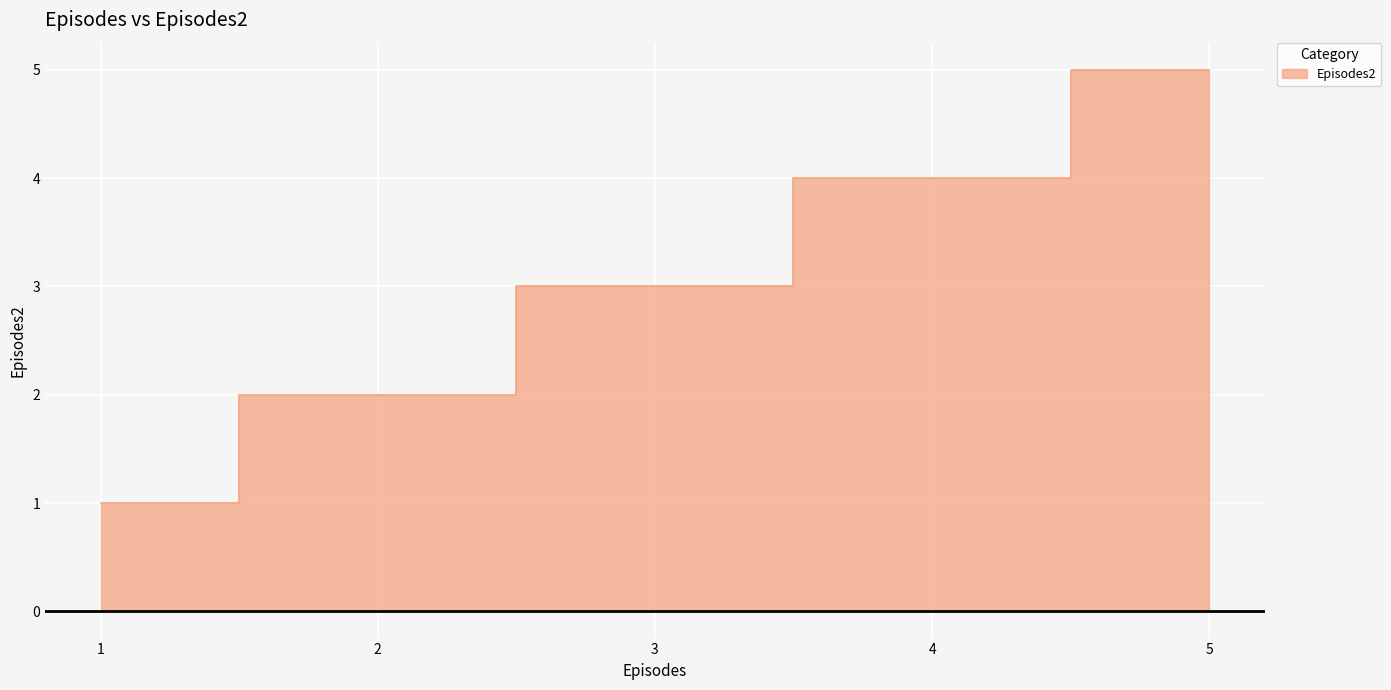

Which category has the lowest value across all series?

1